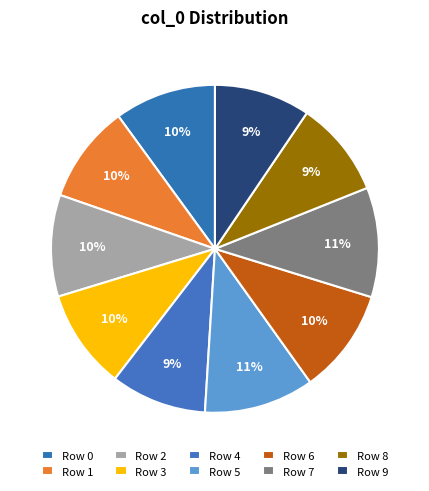

Which slice is the smallest?

Row 4